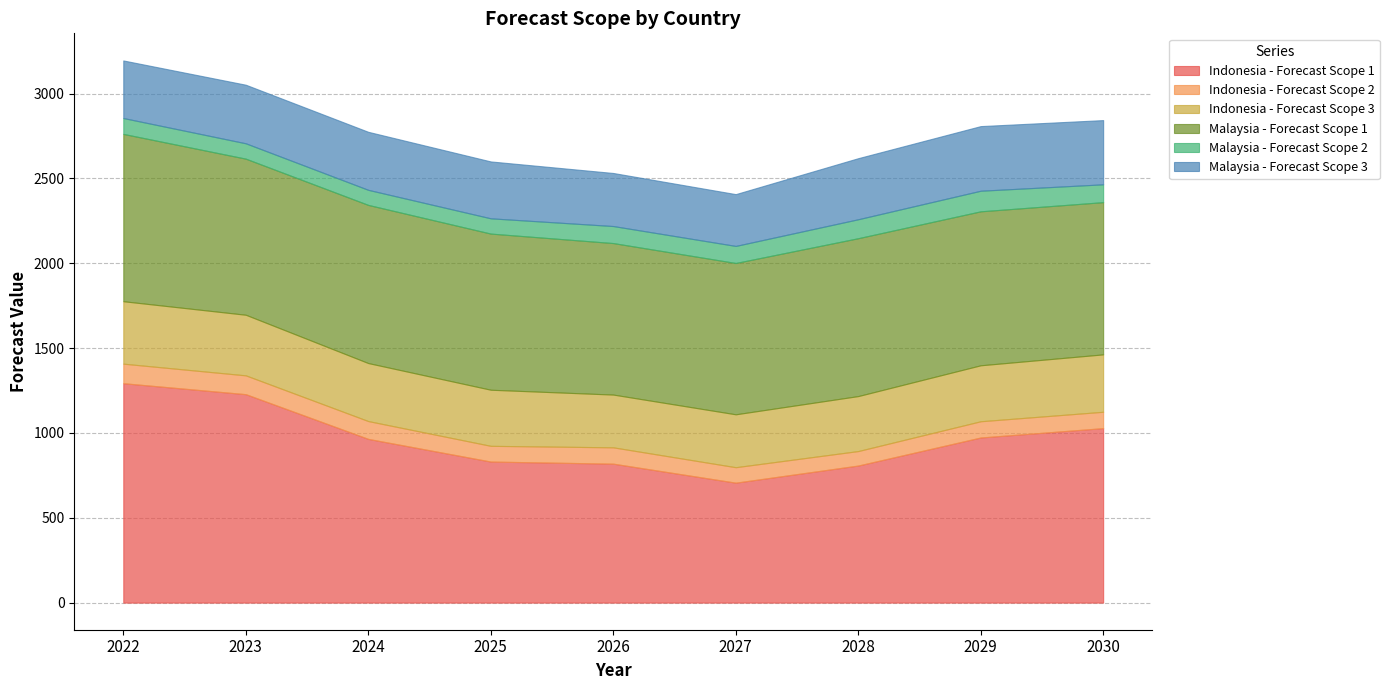

What is the sum of all Indonesia - Forecast Scope 3 values?

3012.3